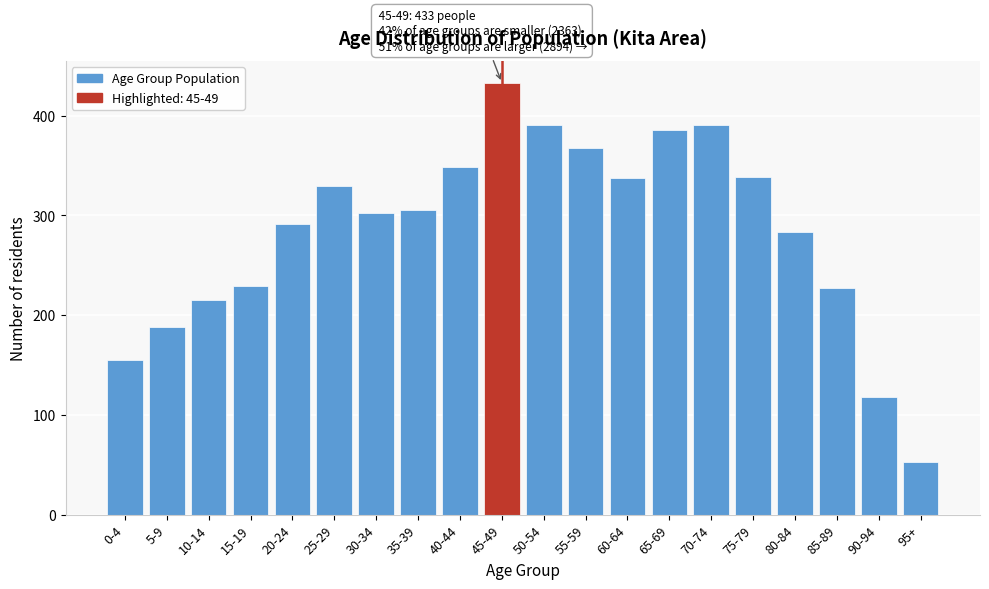

What is the sum of all values?

5690